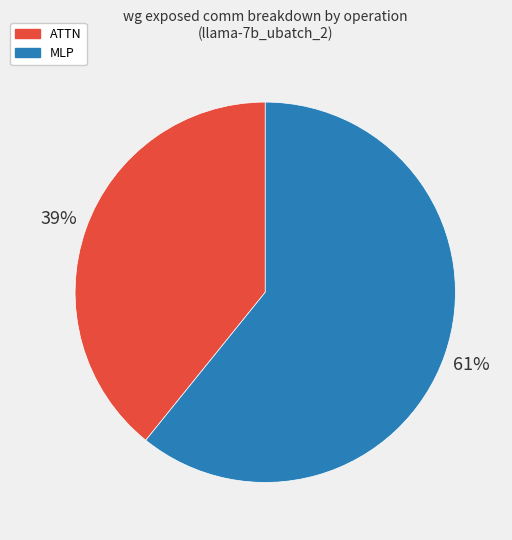

How many segments does this pie chart have?

2